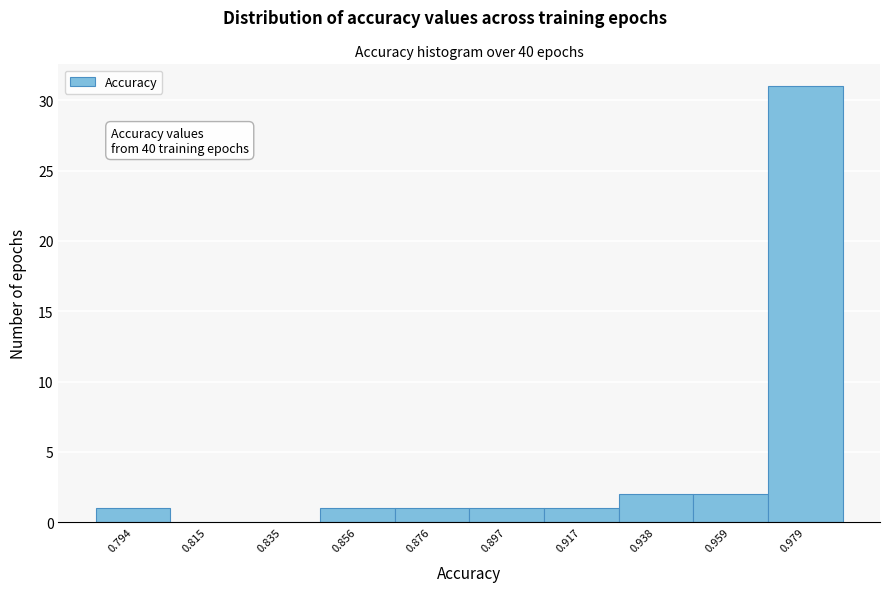

Reading left to right, transcribe all the data shown in this chart.

0.794=1	0.815=0	0.835=0	0.856=1	0.876=1	0.897=1	0.917=1	0.938=2	0.959=2	0.979=31